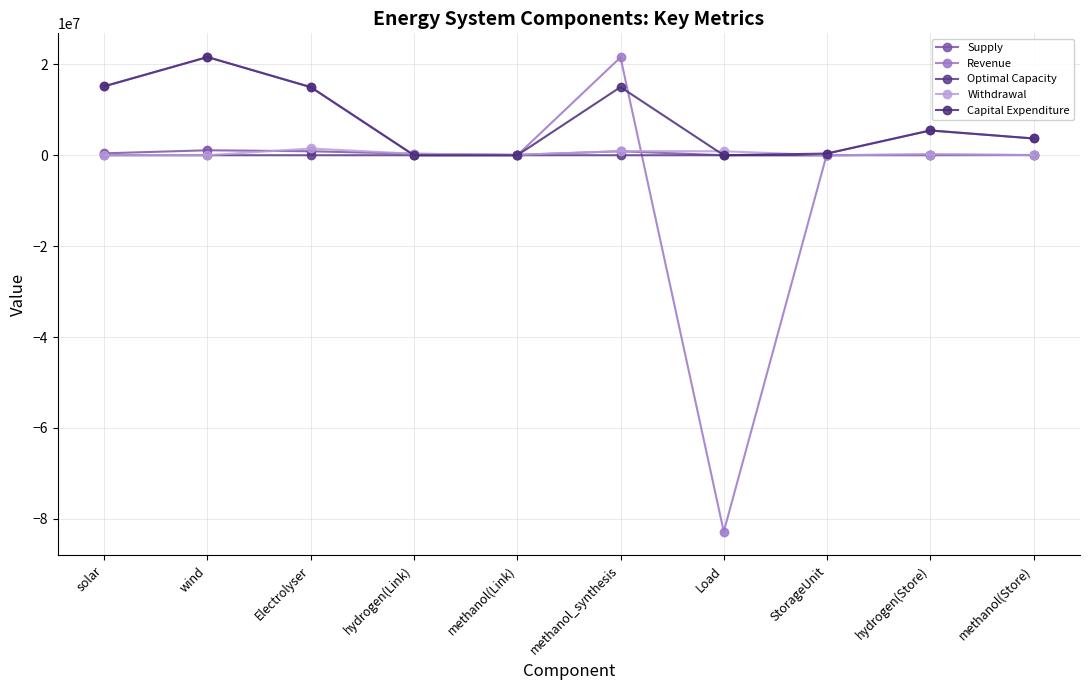

Is it true that Capital Expenditure equals 0.0 at Load?

True